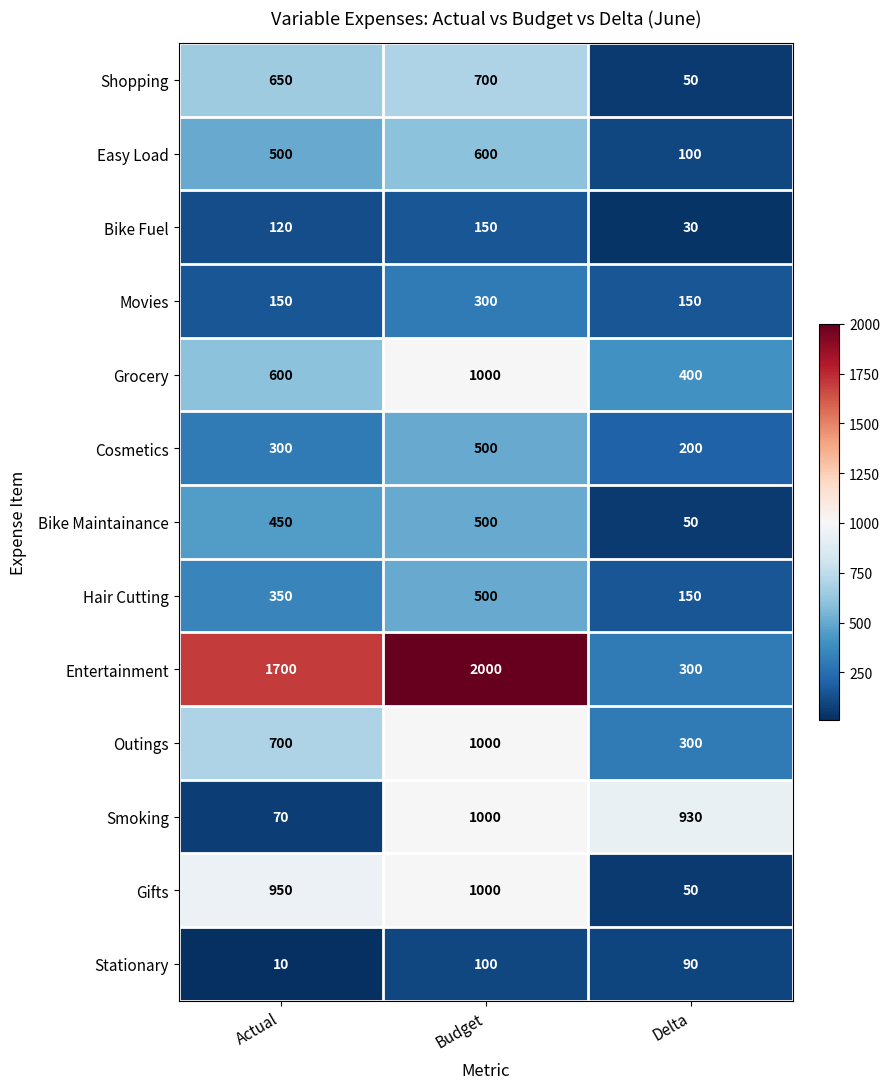

How many categories are shown in the chart?

3